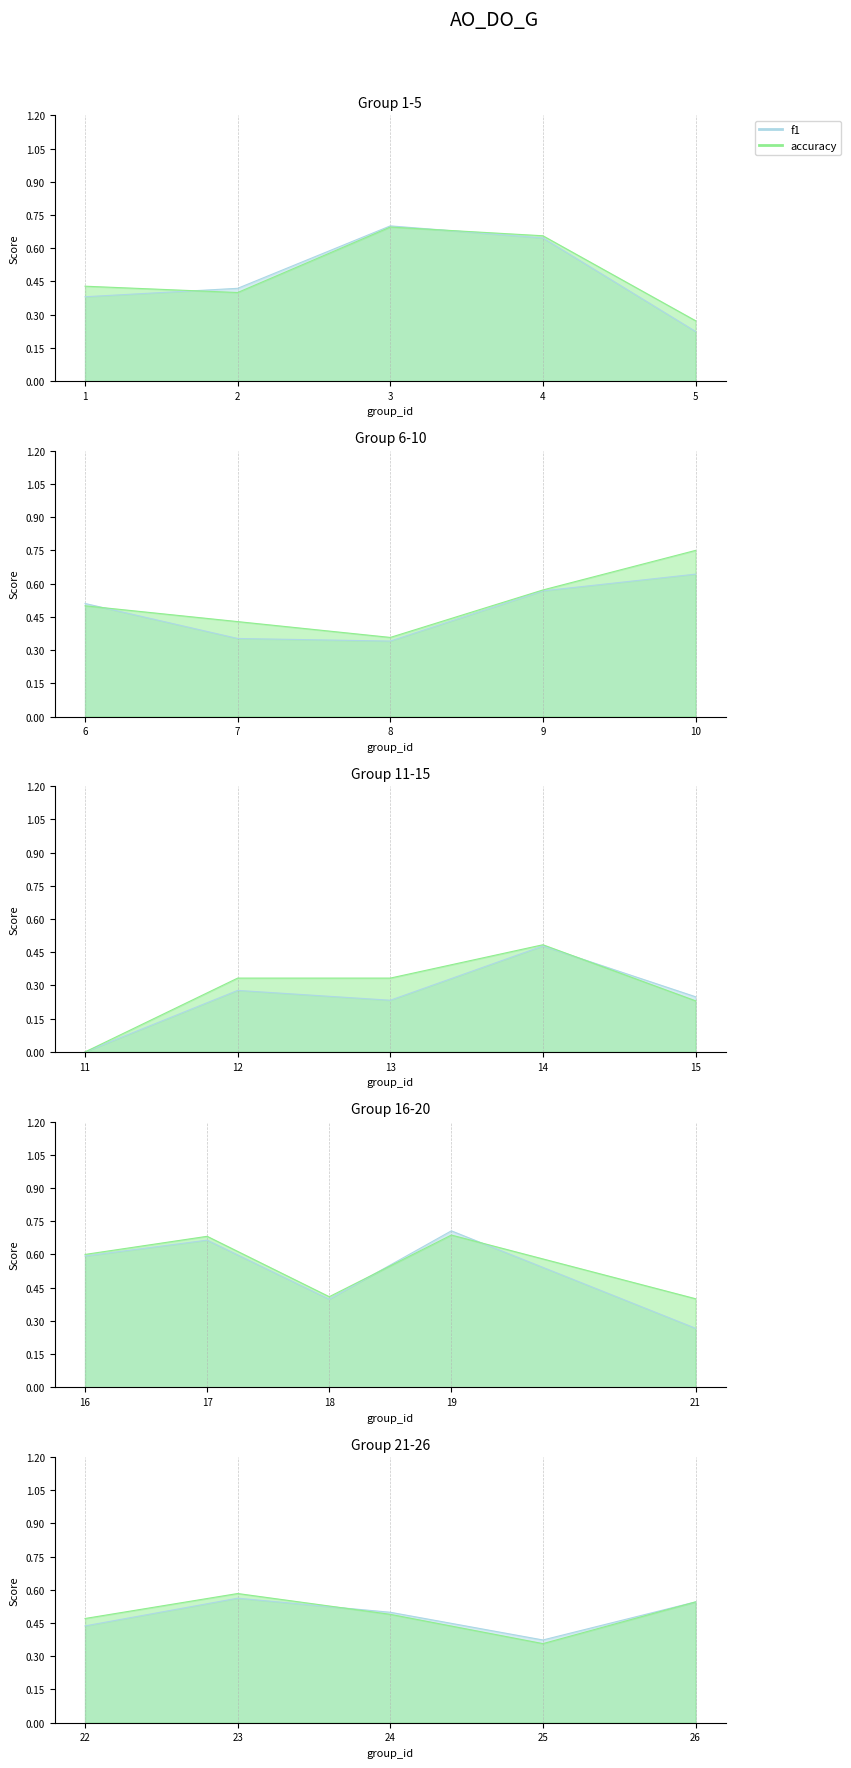

Which series has the largest total across all categories?

accuracy